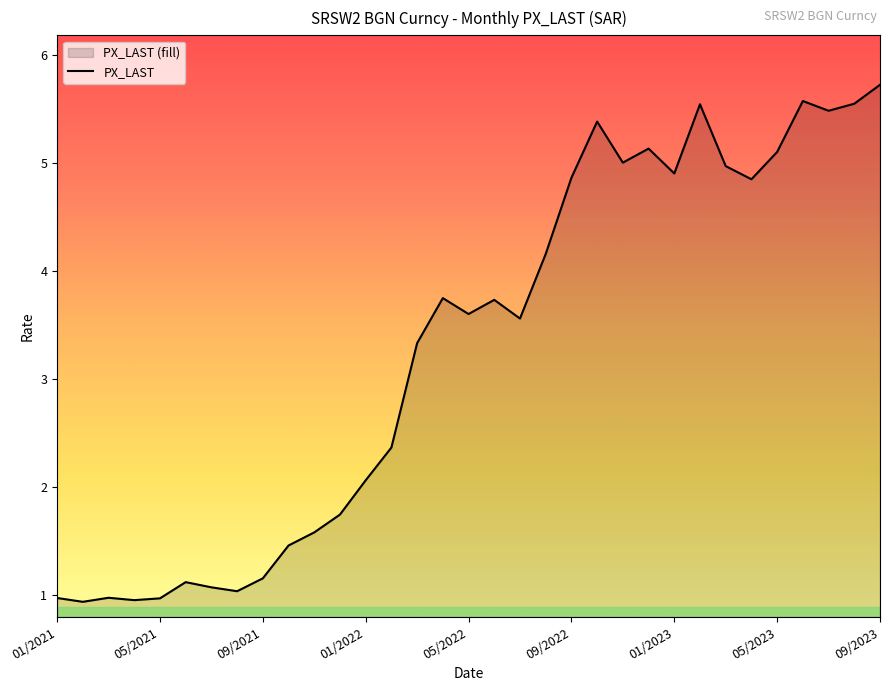

Is it true that the value at 05/2021 is 1.0?

True